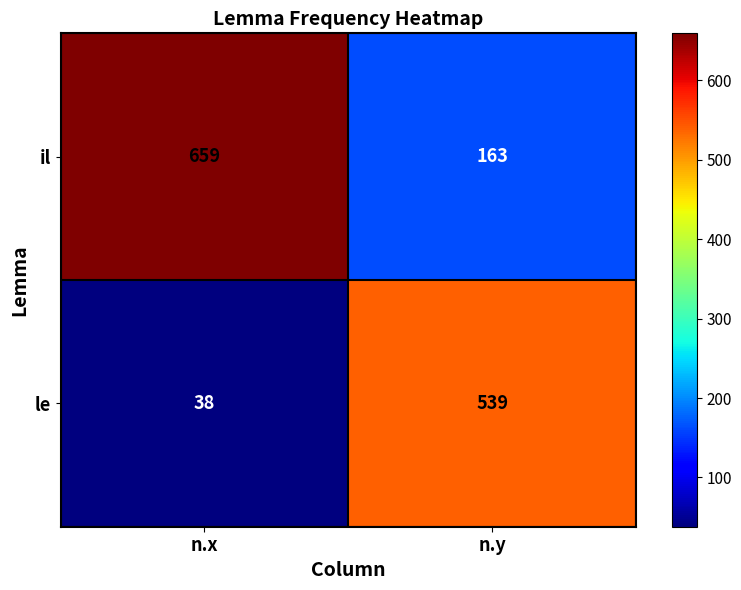

Which label corresponds to the smallest value in the chart?

n.x